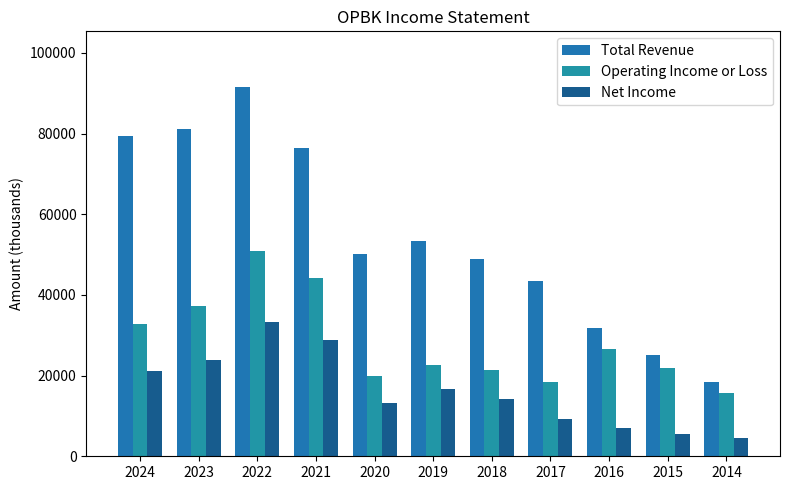

Reading left to right, transcribe all the data shown in this chart.

Total Revenue: 79300	81200	91600	76500	50200	53400	49000	43400	31700	25200	18300
Operating Income or Loss: 32900	37300	50900	44100	20000	22700	21300	18500	26600	22000	15700
Net Income: 21100	23900	33300	28800	13100	16800	14300	9200	7000	5600	4500